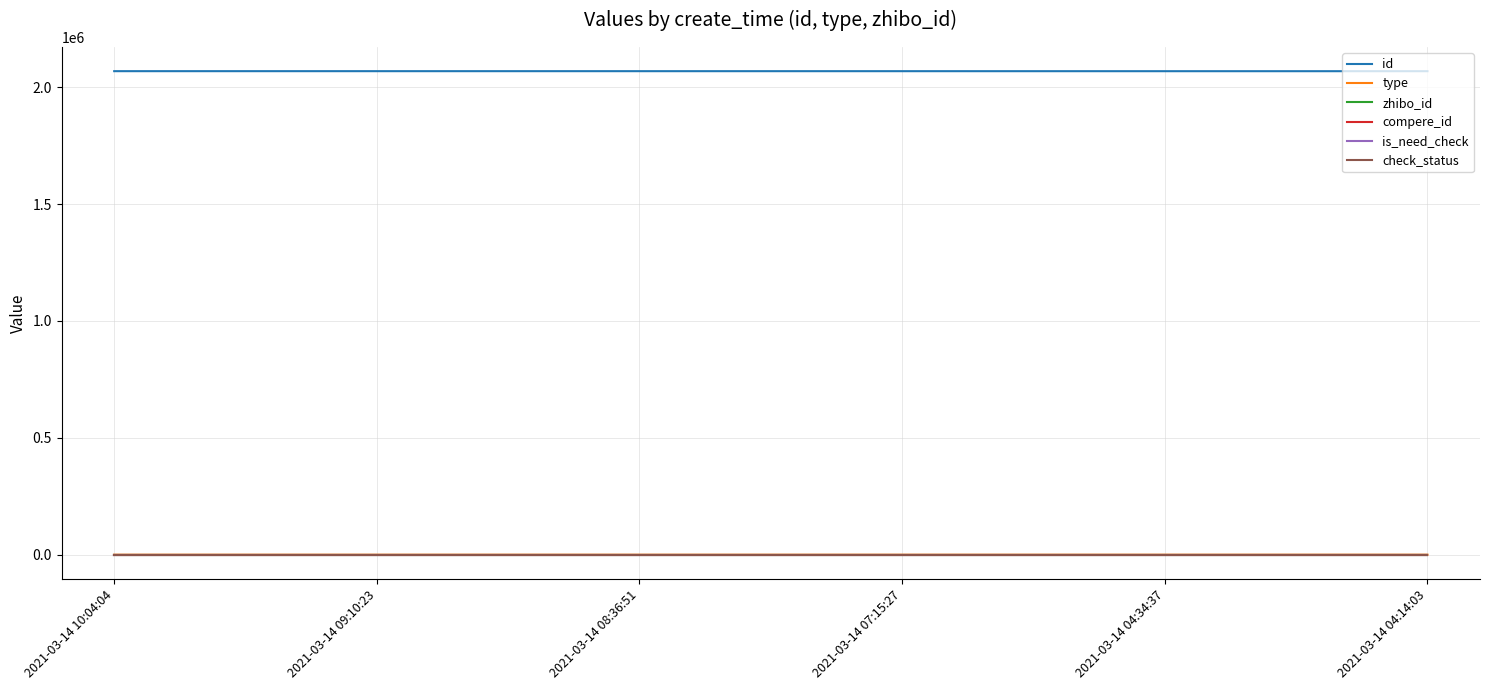

What is the sum of all check_status values?

6